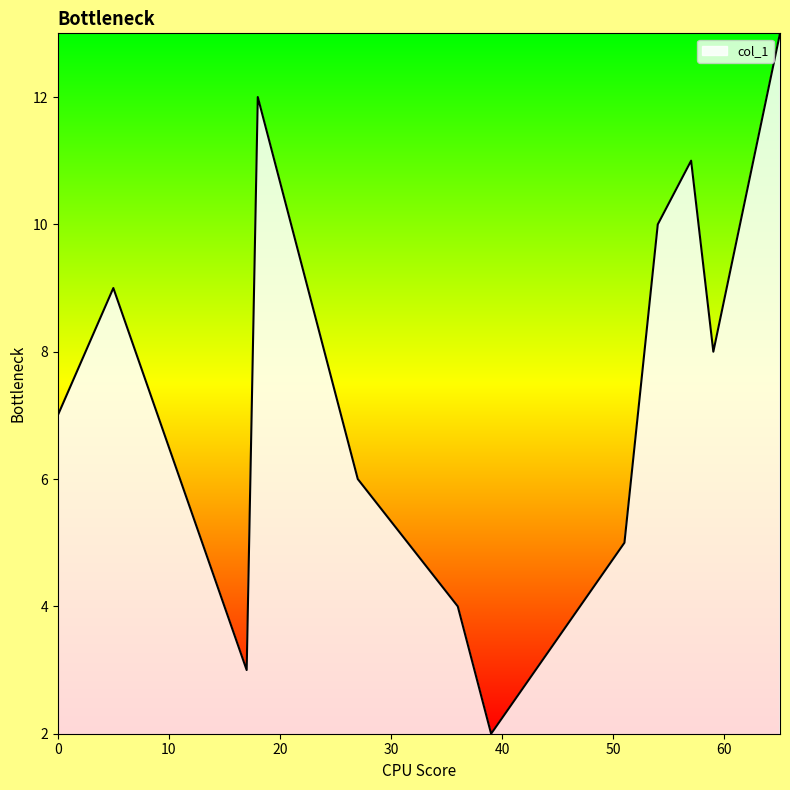

What is the smallest value displayed?

2